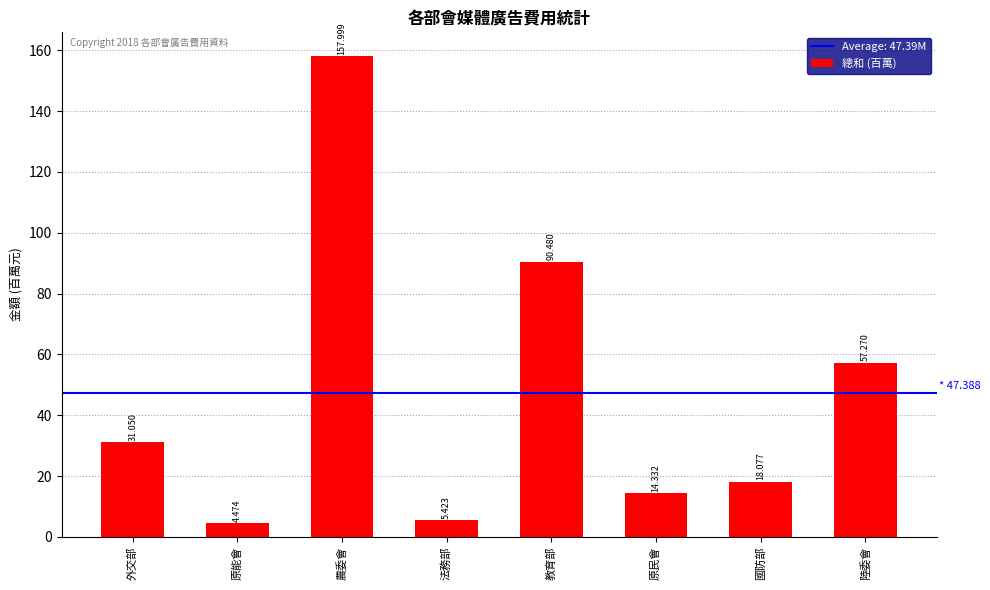

At which category does the chart reach its peak across all series?

農委會